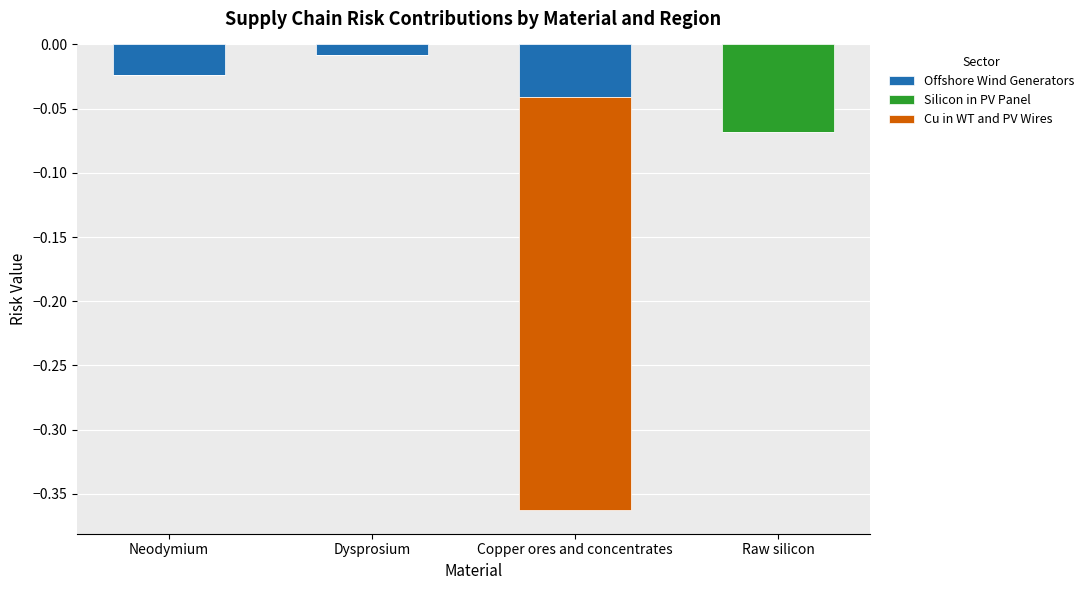

Reading right to left, transcribe all the data shown in this chart.

Offshore Wind Generators: Raw silicon=0.0	Copper ores and concentrates=-0.0	Dysprosium=-0.0	Neodymium=-0.0
Silicon in PV Panel: Raw silicon=-0.1	Copper ores and concentrates=0.0	Dysprosium=0.0	Neodymium=0.0
Cu in WT and PV Wires: Raw silicon=0.0	Copper ores and concentrates=-0.3	Dysprosium=0.0	Neodymium=0.0